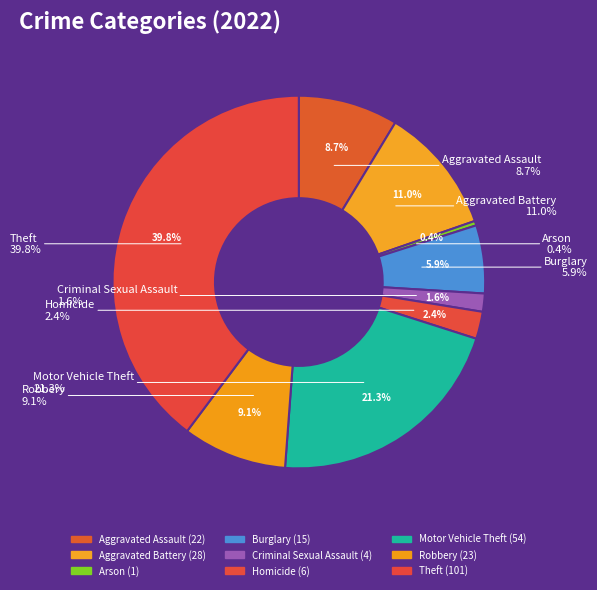

Which category has the biggest portion of the pie?

Theft